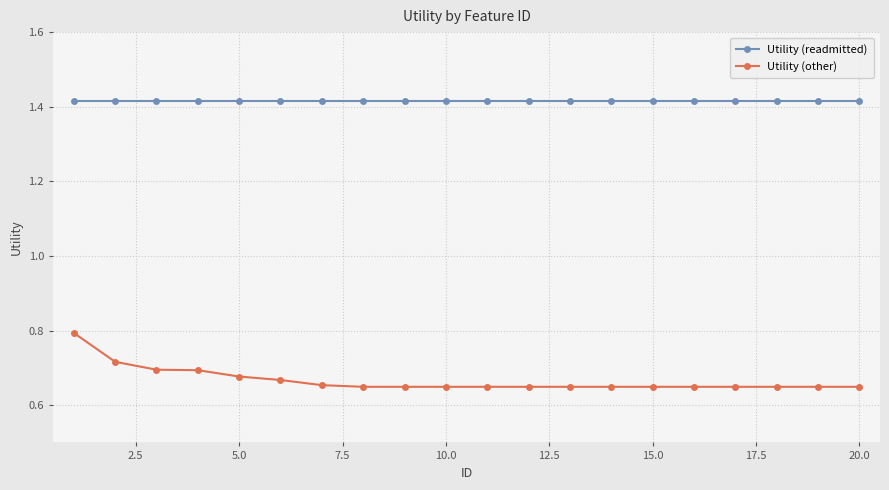

Which series has the largest range (max minus min)?

Utility (other)